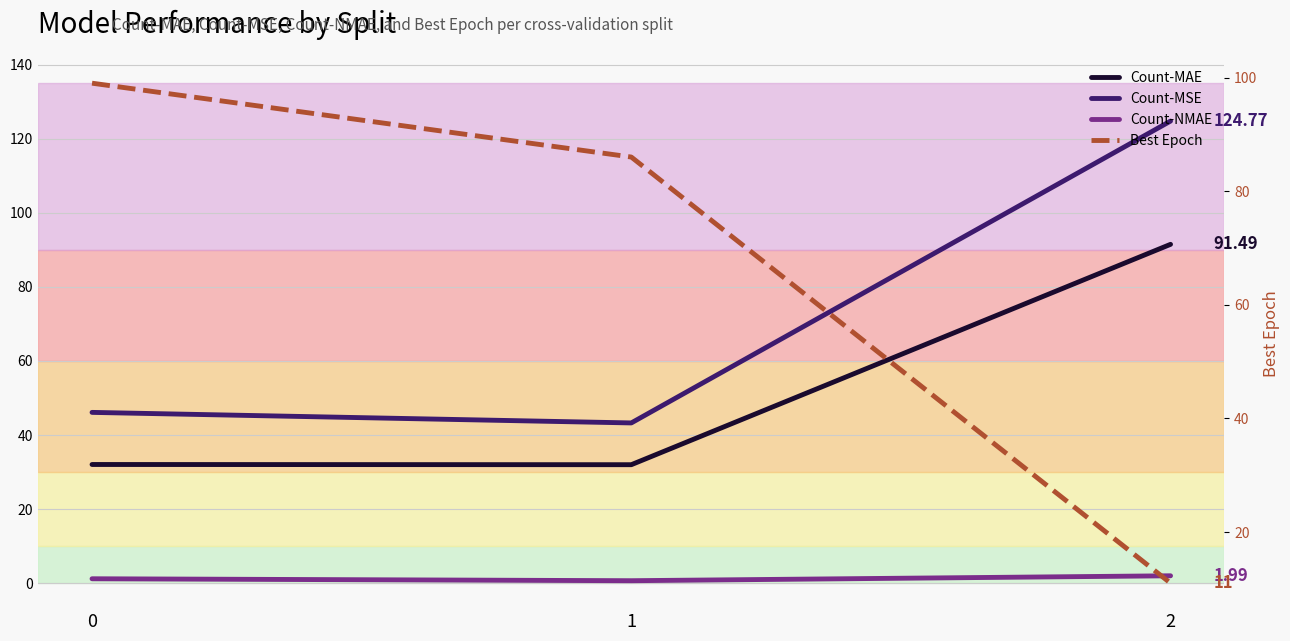

At which category is the sum across all series the highest?

2